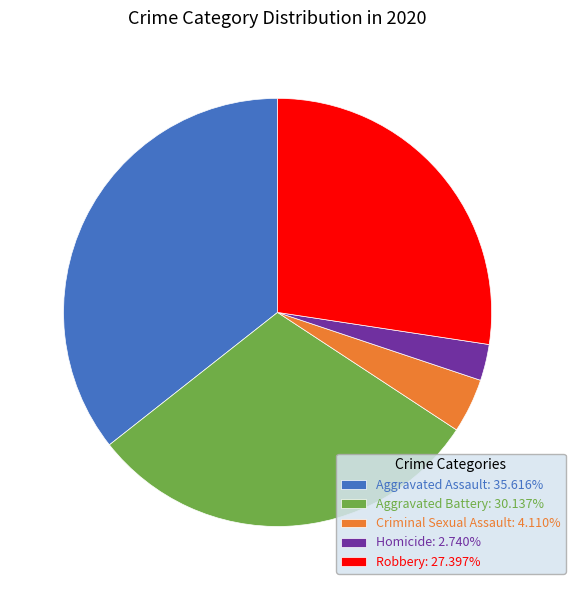

Rank the categories by value from highest to lowest.

Aggravated Assault, Aggravated Battery, Robbery, Criminal Sexual Assault, Homicide